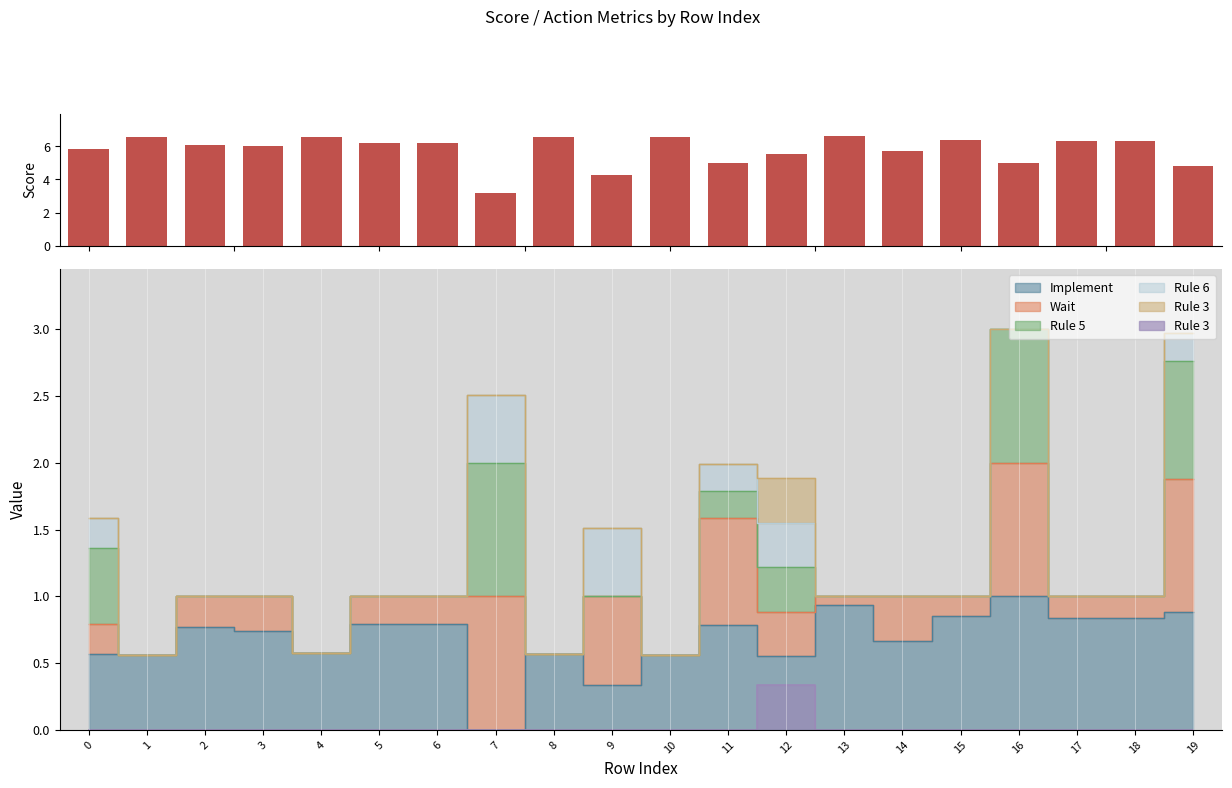

Between 6 and 11, which is larger?

6